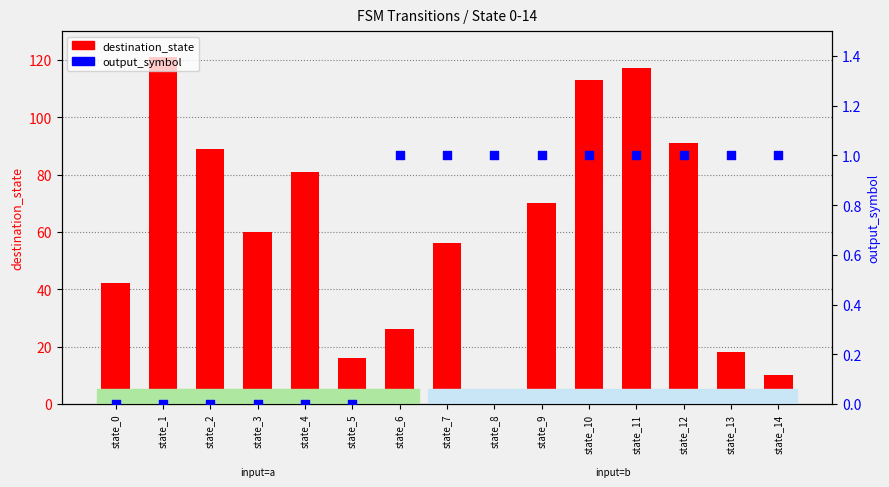

Which series contains the highest Y value?

destination_state